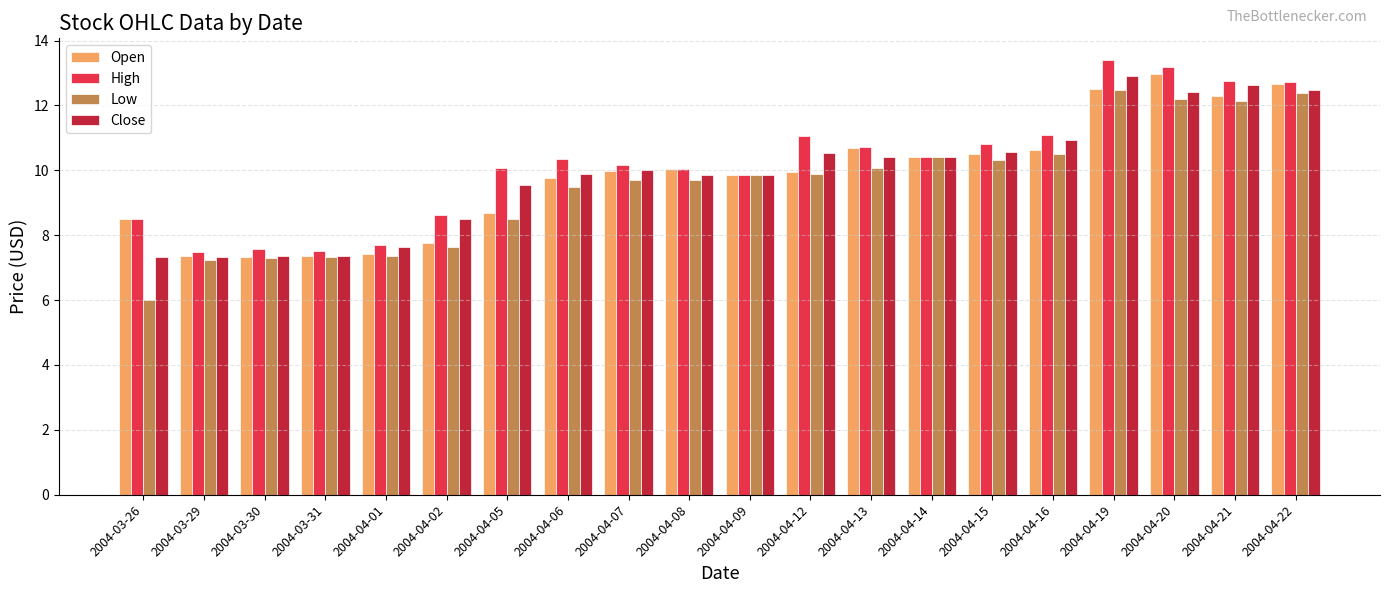

At which label does Low first exceed 9?

2004-04-06